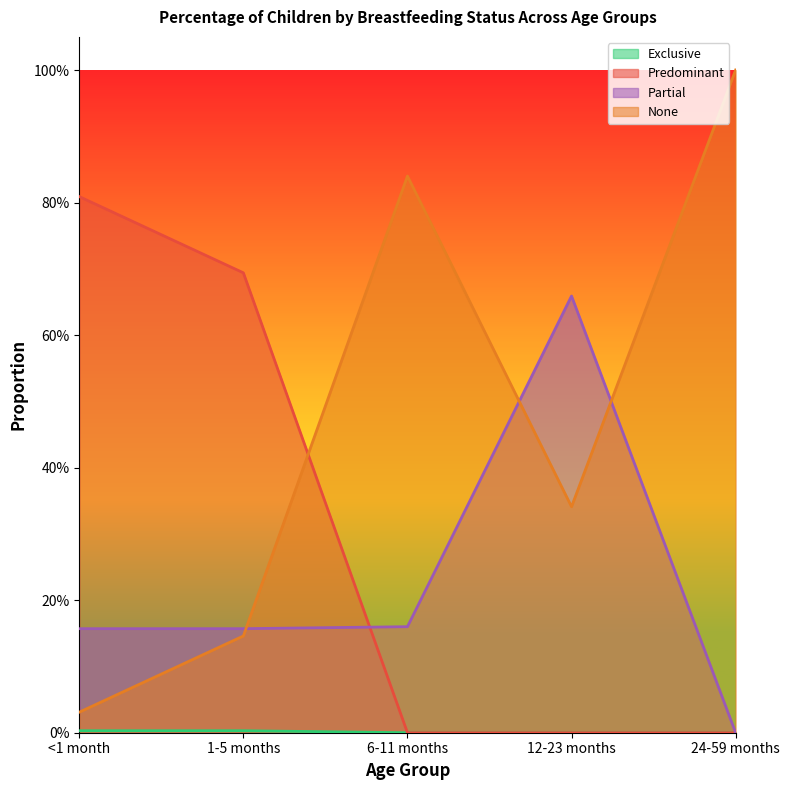

Between 12-23 months and 24-59 months, which series saw the biggest shift?

Partial